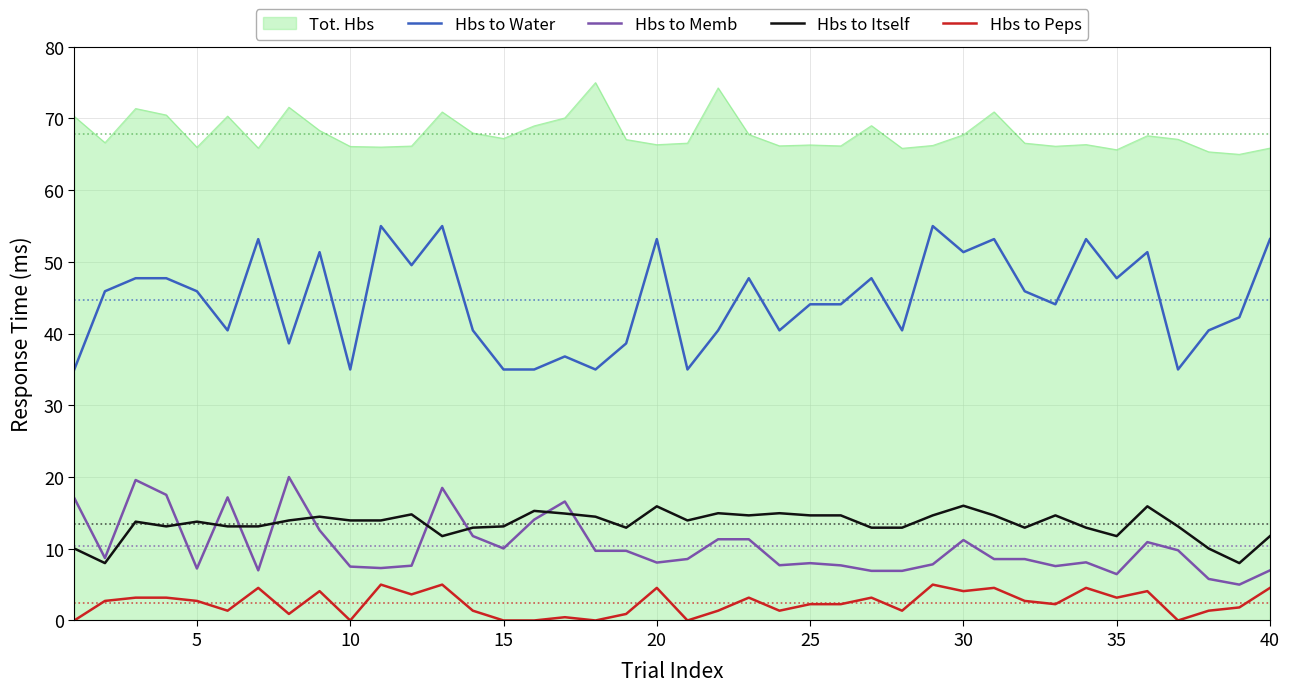

List the series in order of their peak value, highest first.

Tot. Hbs, Hbs to Water, Hbs to Memb, Hbs to Itself, Hbs to Peps